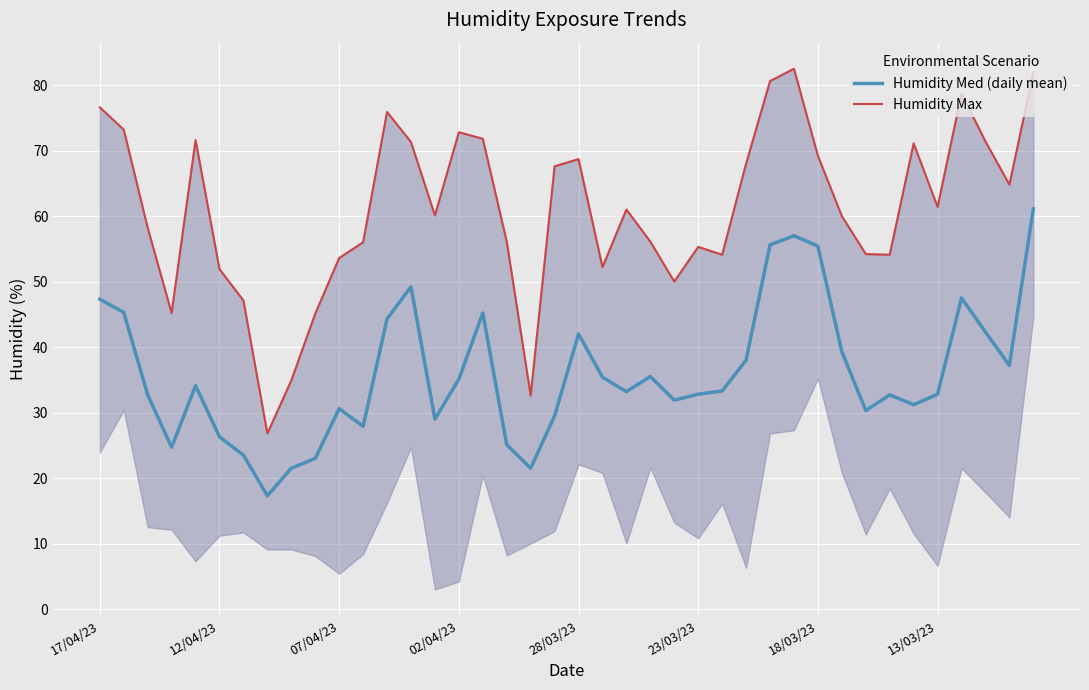

The Humidity Med (daily mean) series shows 42.0 at 28/03/23. True or false?

True